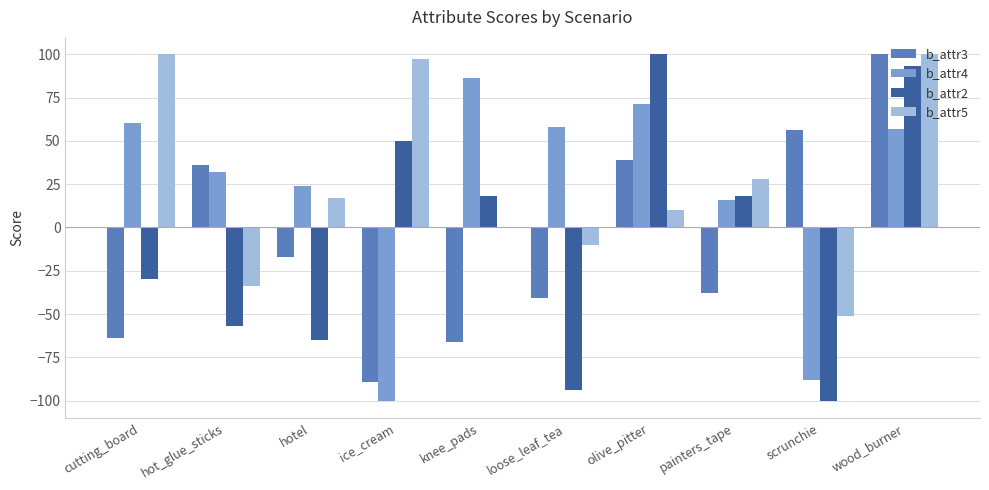

Which series changed the most between cutting_board and olive_pitter?

b_attr2